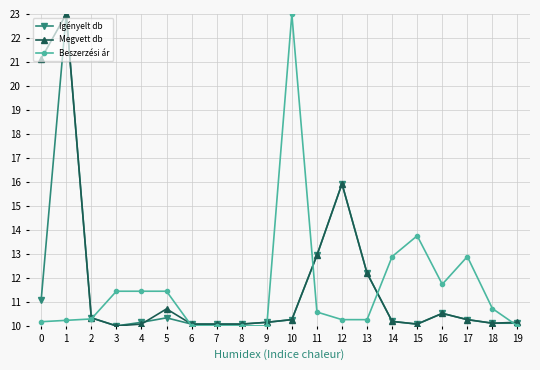

What is the minimum value for Igényelt db?

10.0